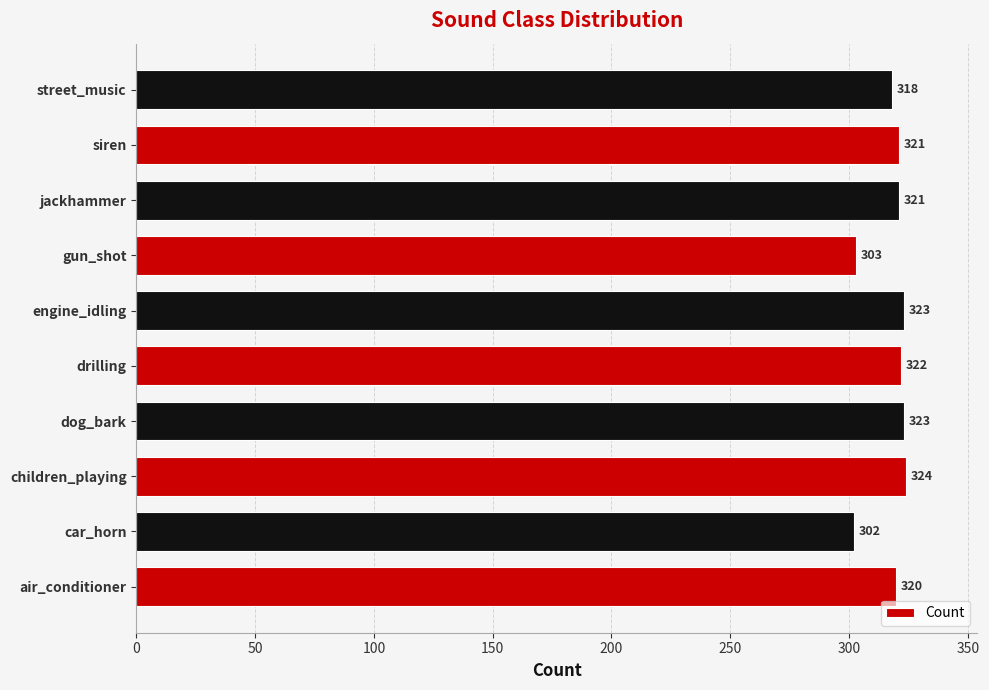

Reading bottom to top, what are all the values shown in this chart?

air_conditioner=320	car_horn=302	children_playing=324	dog_bark=323	drilling=322	engine_idling=323	gun_shot=303	jackhammer=321	siren=321	street_music=318